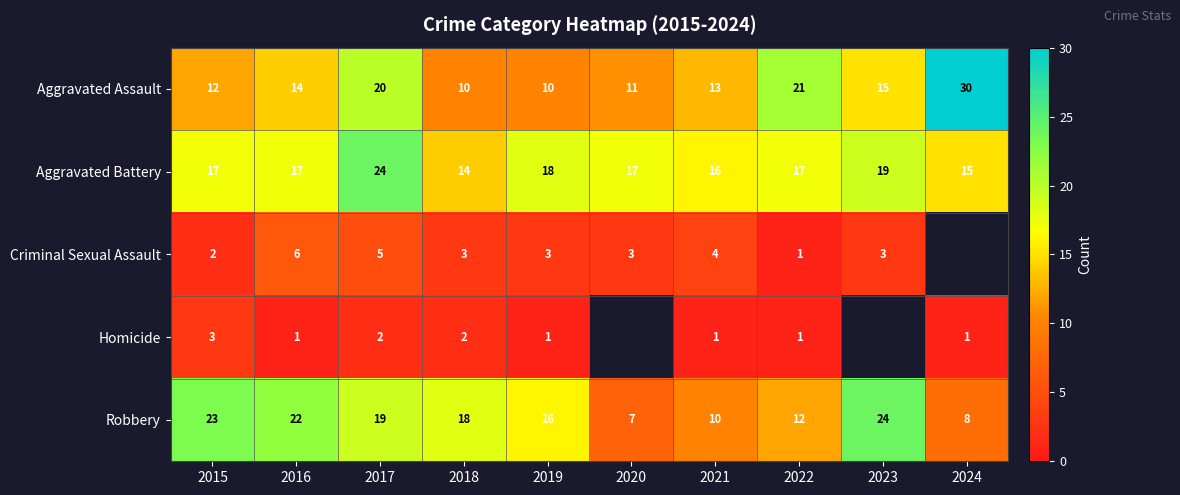

What is the difference between the maximum and minimum values in the Robbery series?

17